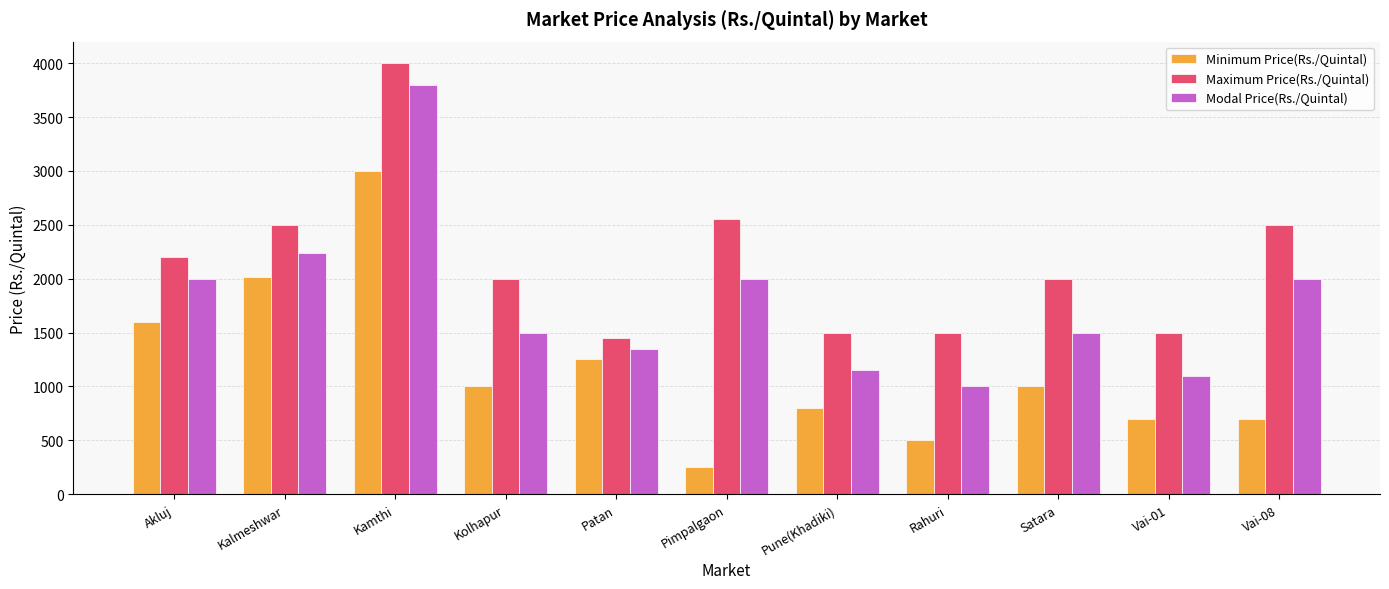

Reading right to left, extract all data points from this chart.

Minimum Price(Rs./Quintal): Vai-08=700	Vai-01=700	Satara=1000	Rahuri=500	Pune(Khadiki)=800	Pimpalgaon=250	Patan=1250	Kolhapur=1000	Kamthi=3000	Kalmeshwar=2015	Akluj=1600
Maximum Price(Rs./Quintal): Vai-08=2500	Vai-01=1500	Satara=2000	Rahuri=1500	Pune(Khadiki)=1500	Pimpalgaon=2555	Patan=1450	Kolhapur=2000	Kamthi=4000	Kalmeshwar=2500	Akluj=2200
Modal Price(Rs./Quintal): Vai-08=2000	Vai-01=1100	Satara=1500	Rahuri=1000	Pune(Khadiki)=1150	Pimpalgaon=2000	Patan=1350	Kolhapur=1500	Kamthi=3800	Kalmeshwar=2235	Akluj=2000